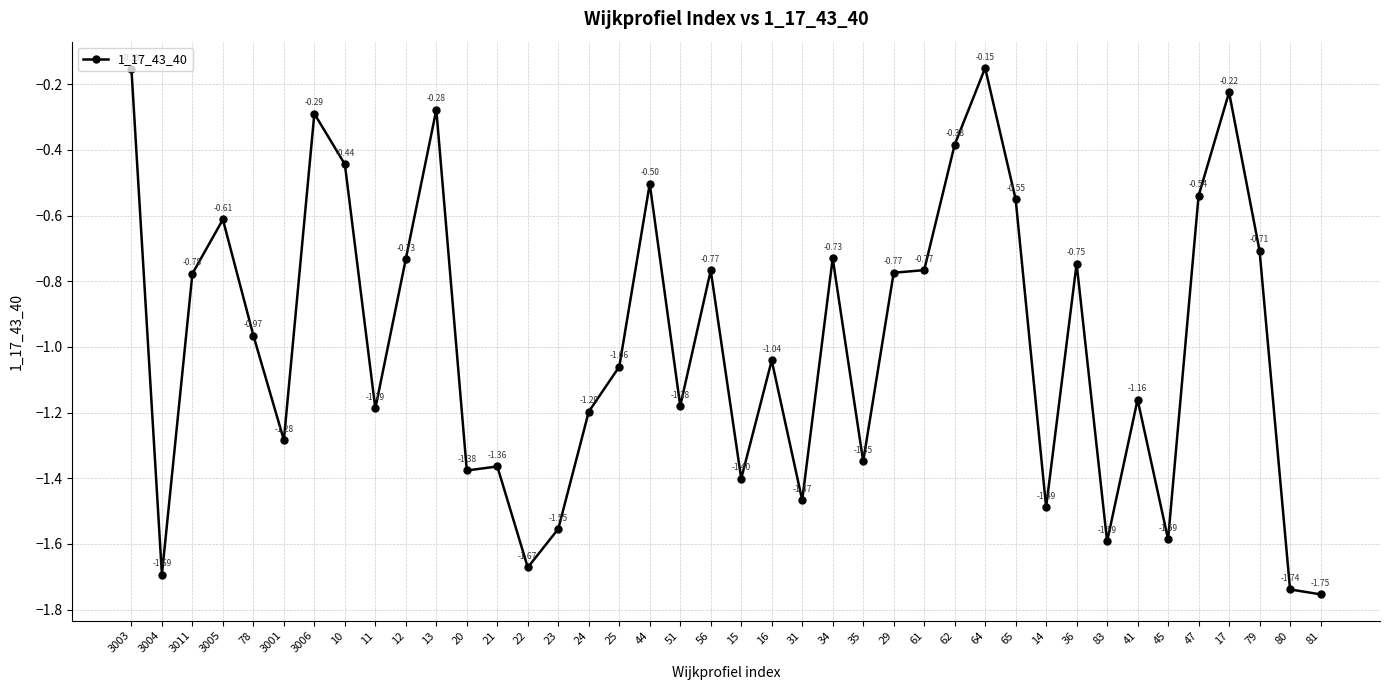

Count the number of data series in this chart.

1